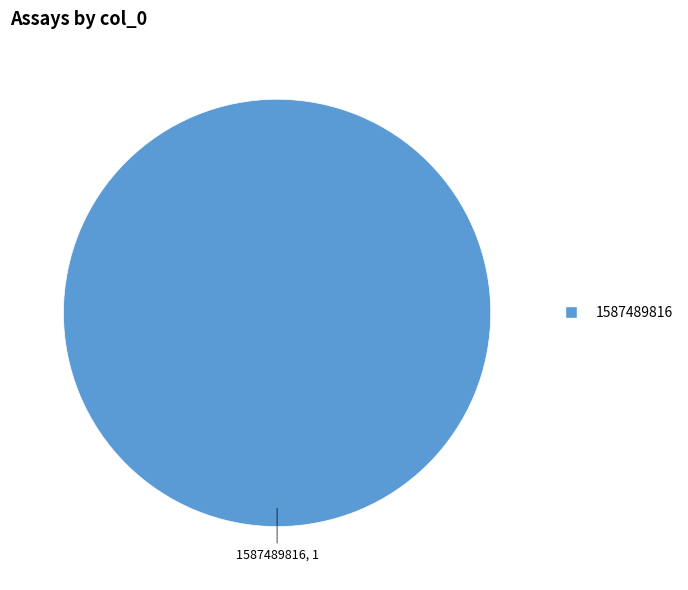

Does any single category account for the majority?

Yes